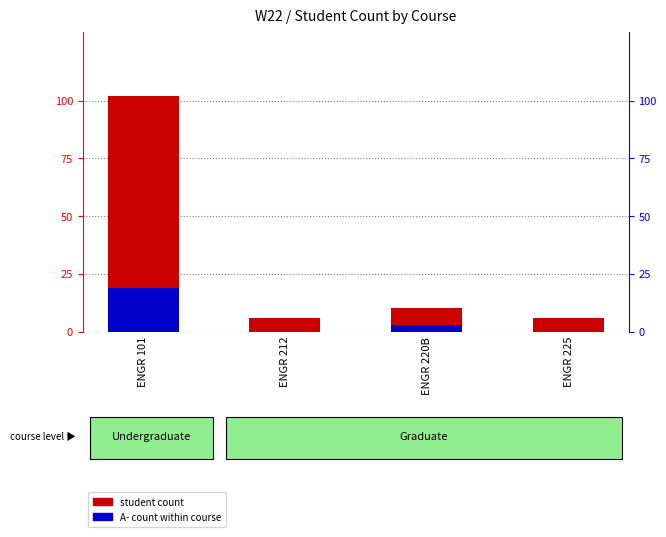

How many values in the A- count within course series exceed 3?

1